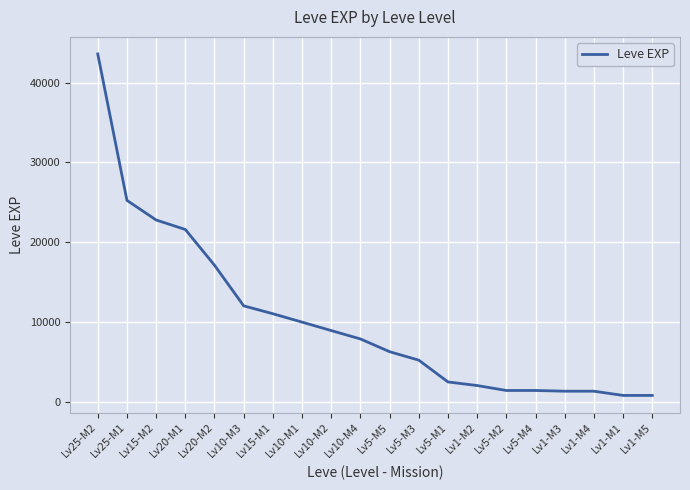

What is the difference between the maximum and minimum values?

42800